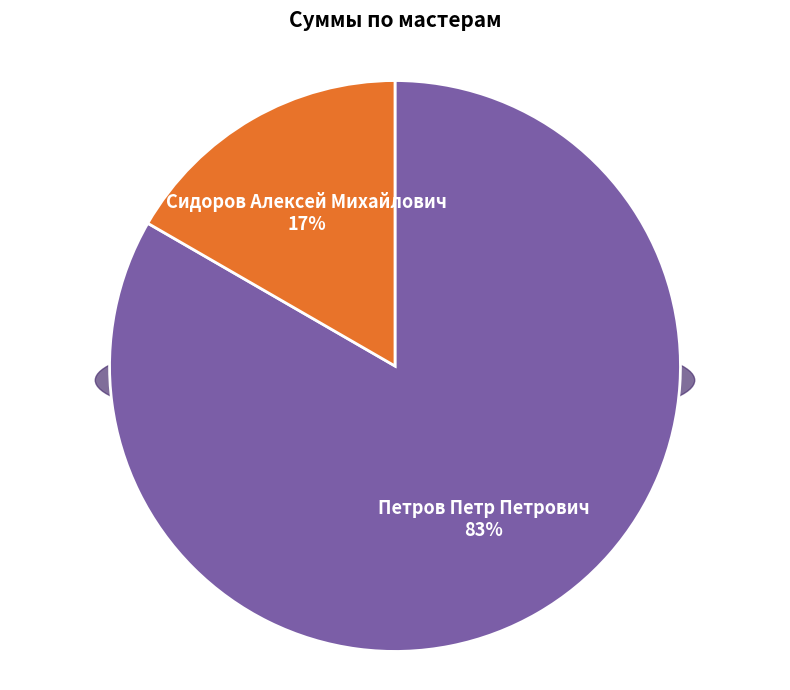

Which slice represents more than half of the pie?

Петров Петр Петрович